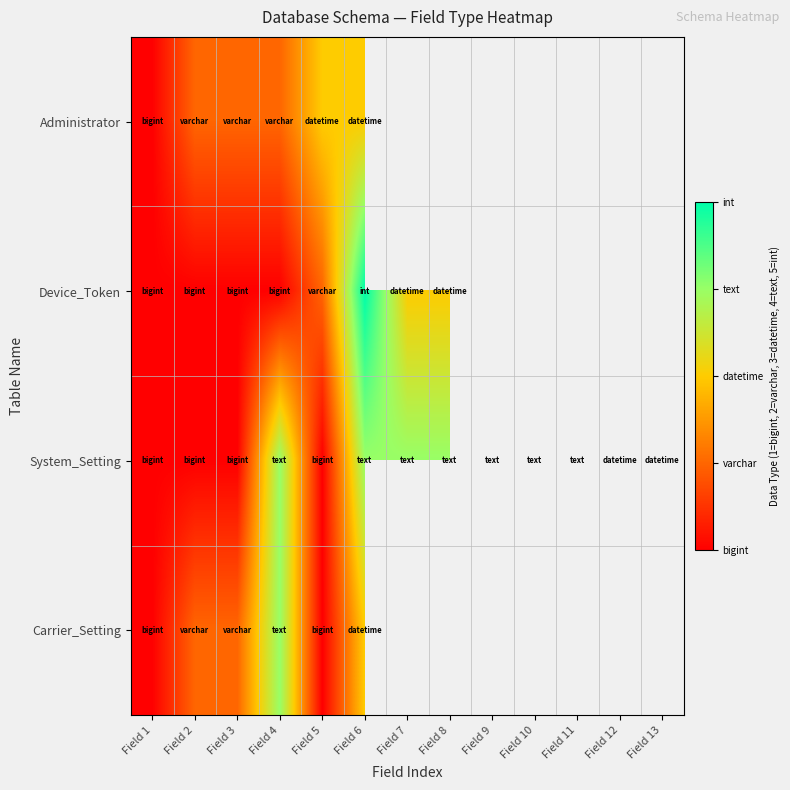

What is the average value of the System_Setting series?

2.9